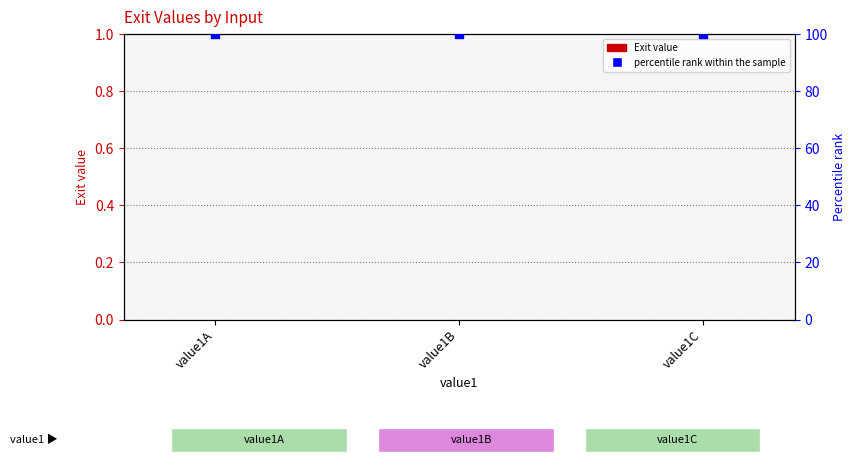

How many groups of bars are there?

3